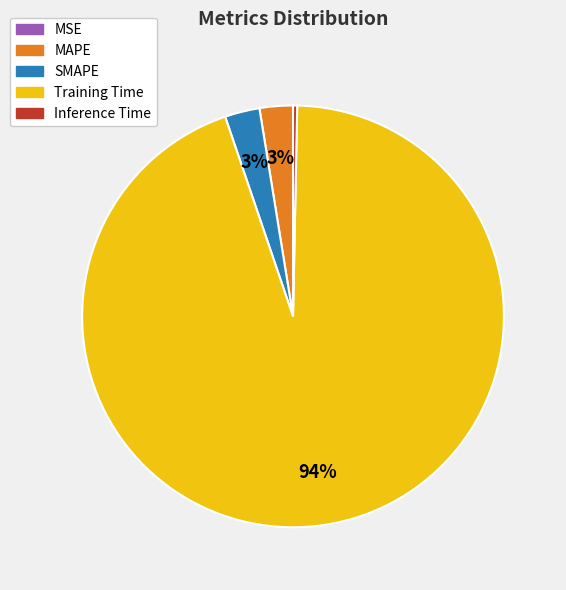

Does any single category account for the majority?

Yes